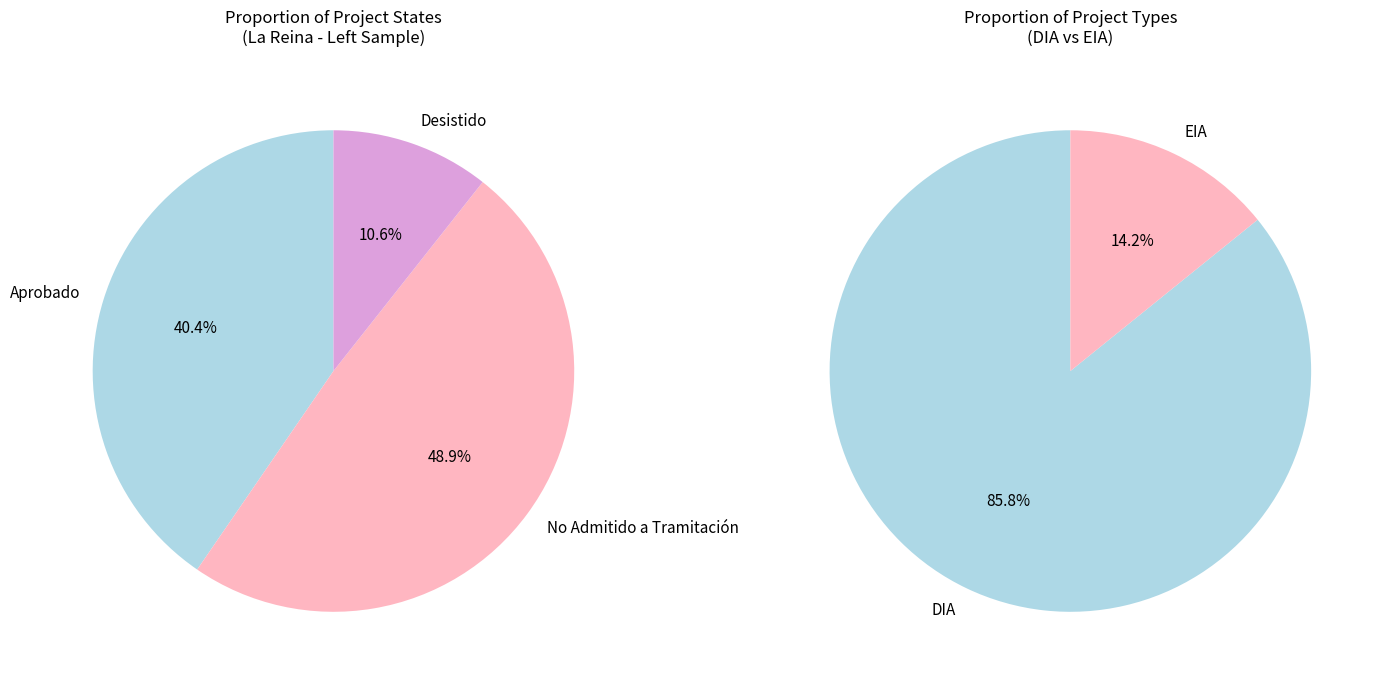

What percentage is the EIA slice, to the nearest percent?

14%